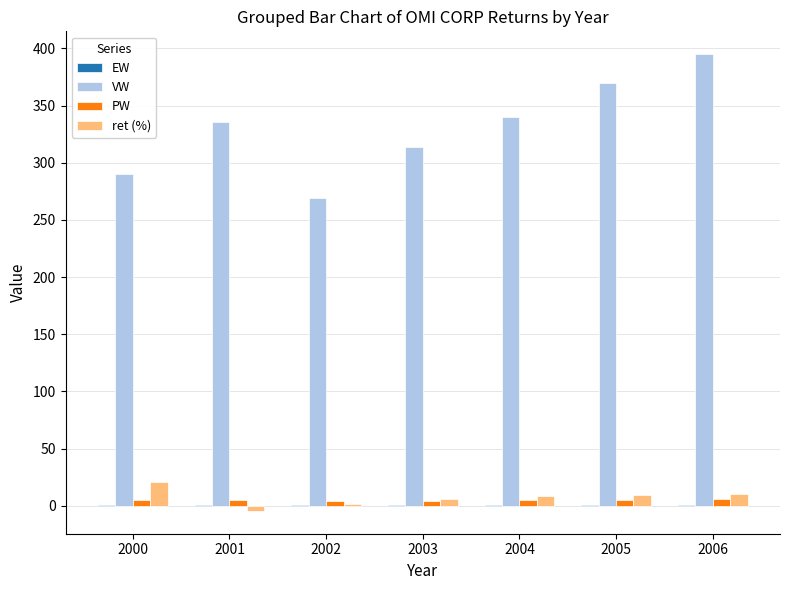

Which series has the largest range (max minus min)?

VW